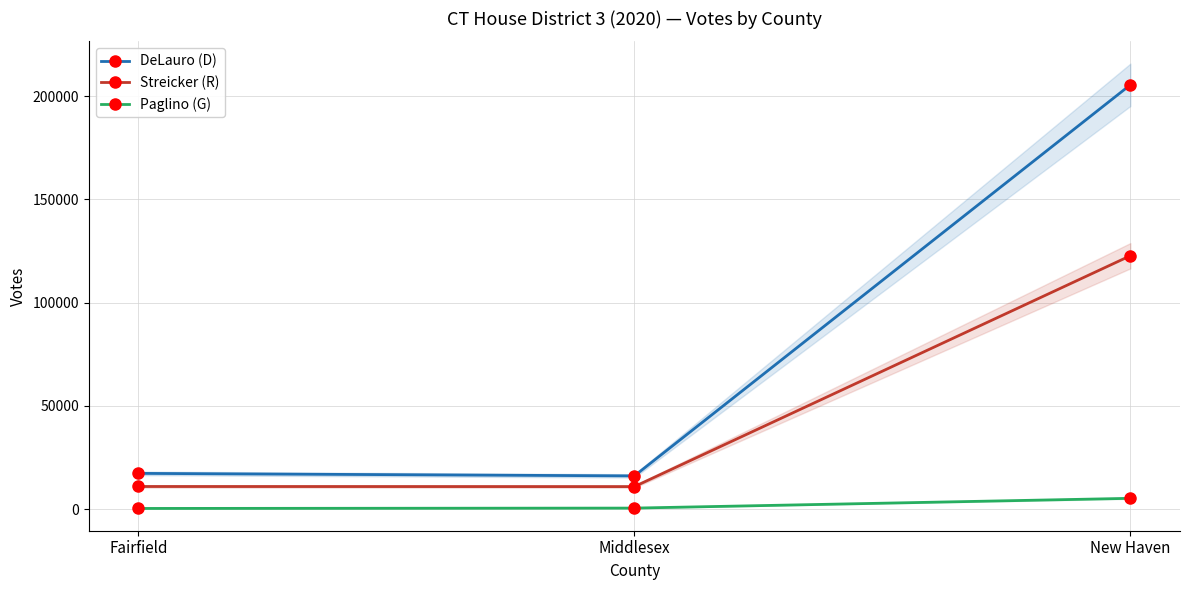

What is the total value across all series at Fairfield?

28617